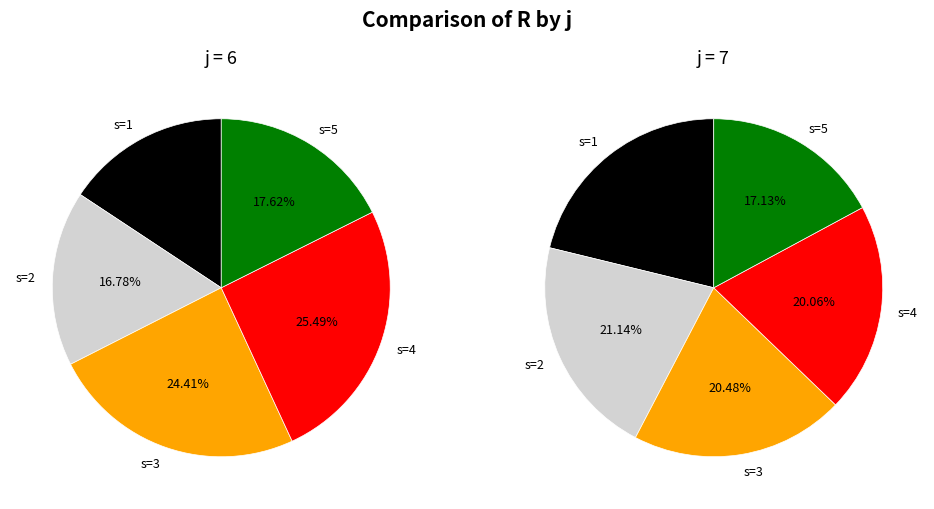

What is the total percentage of s=5 and s=3?

42.0%